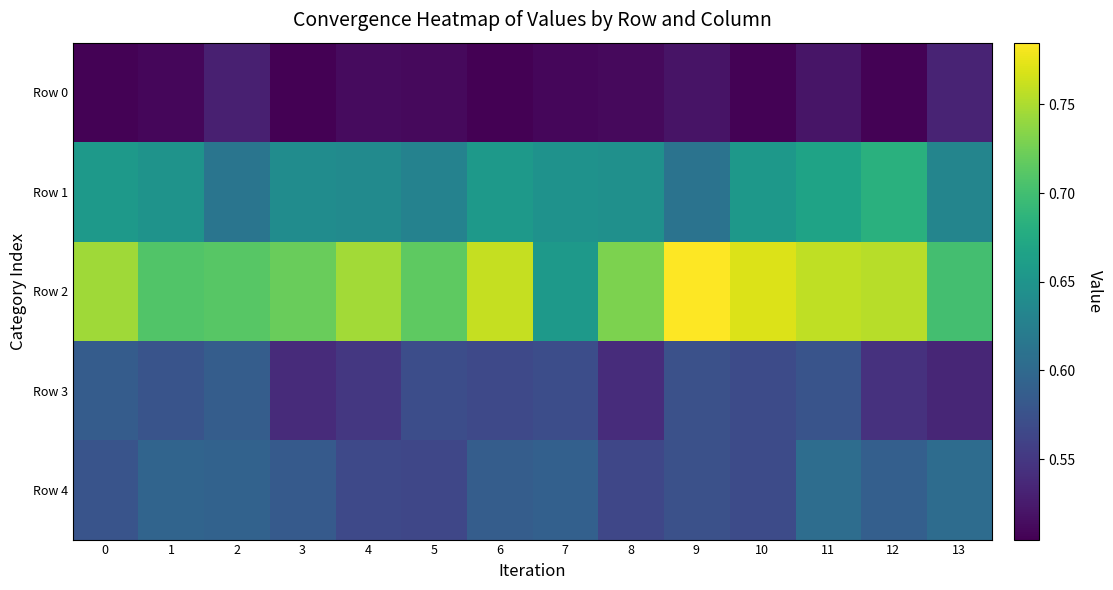

Which series has the largest total across all categories?

Row 2